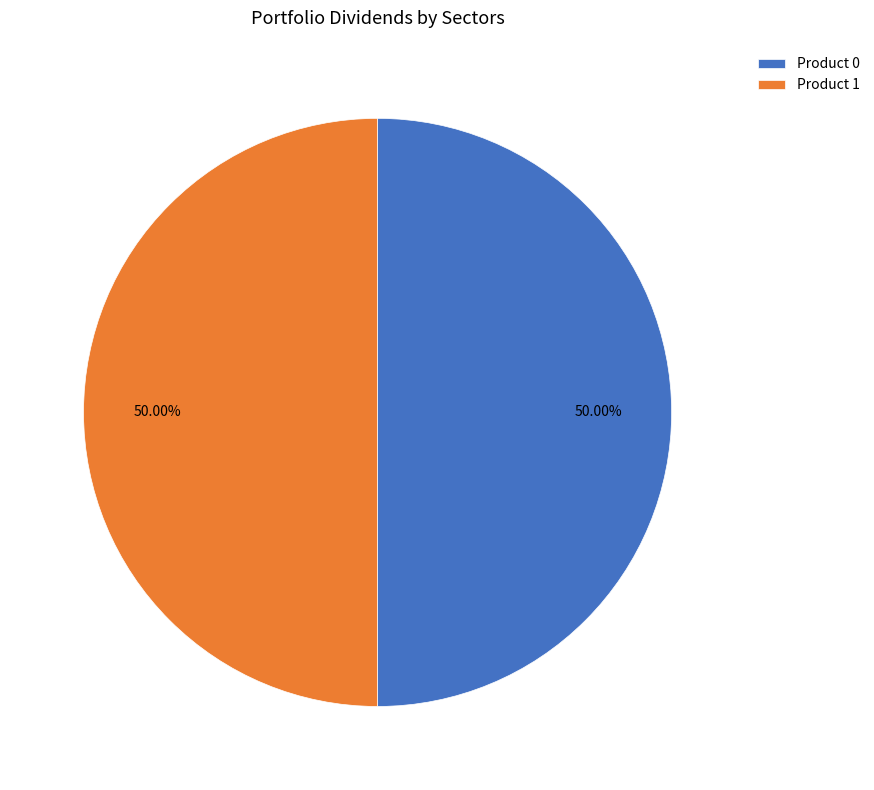

The Product 1 slice represents 99% of the pie. True or false?

False